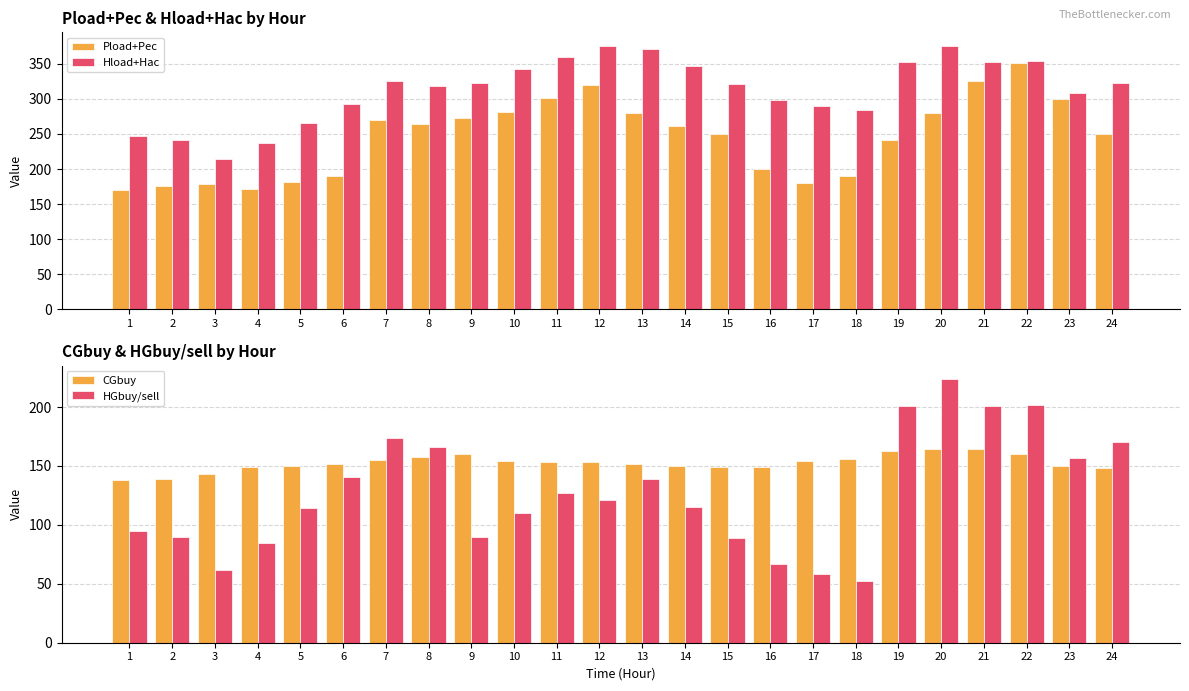

At how many categories does at least one series exceed 209?

24